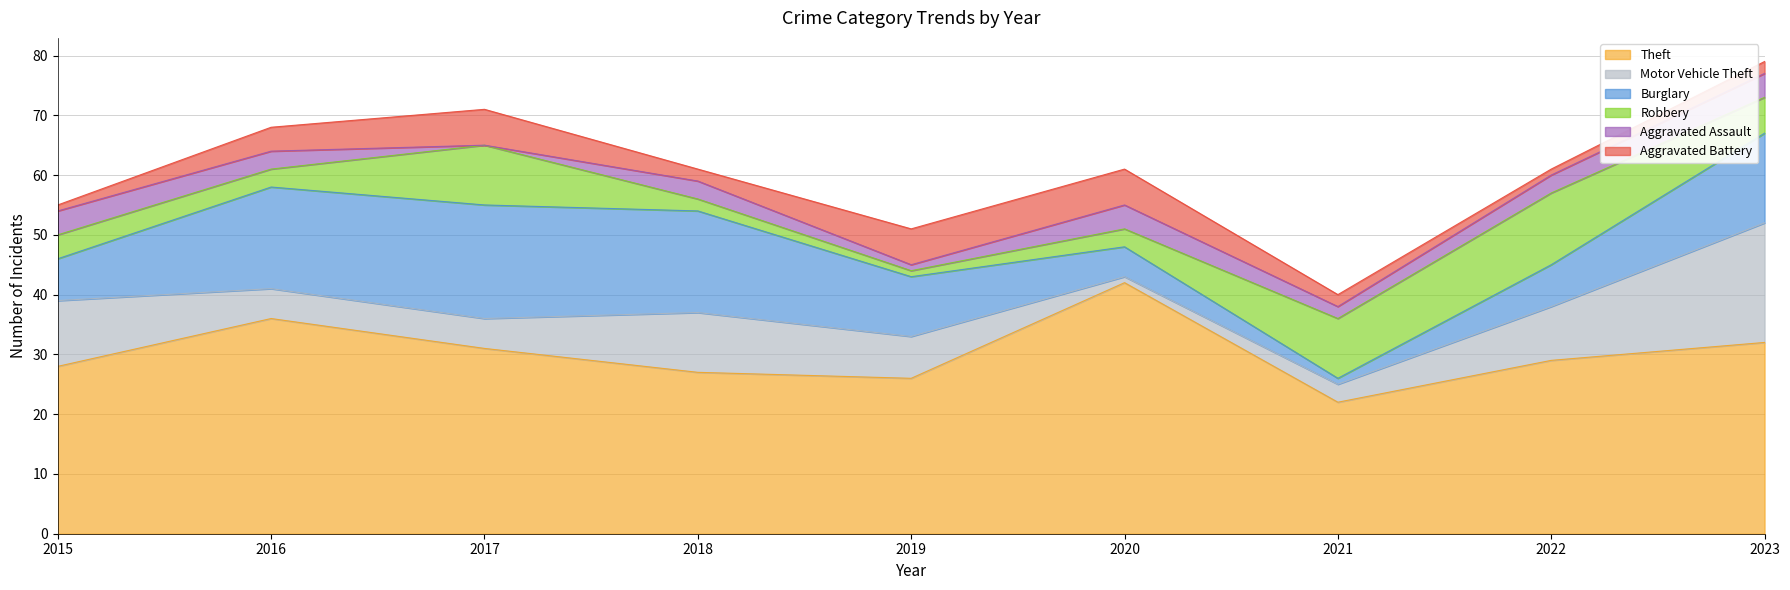

What is the lowest value of the Theft series?

22